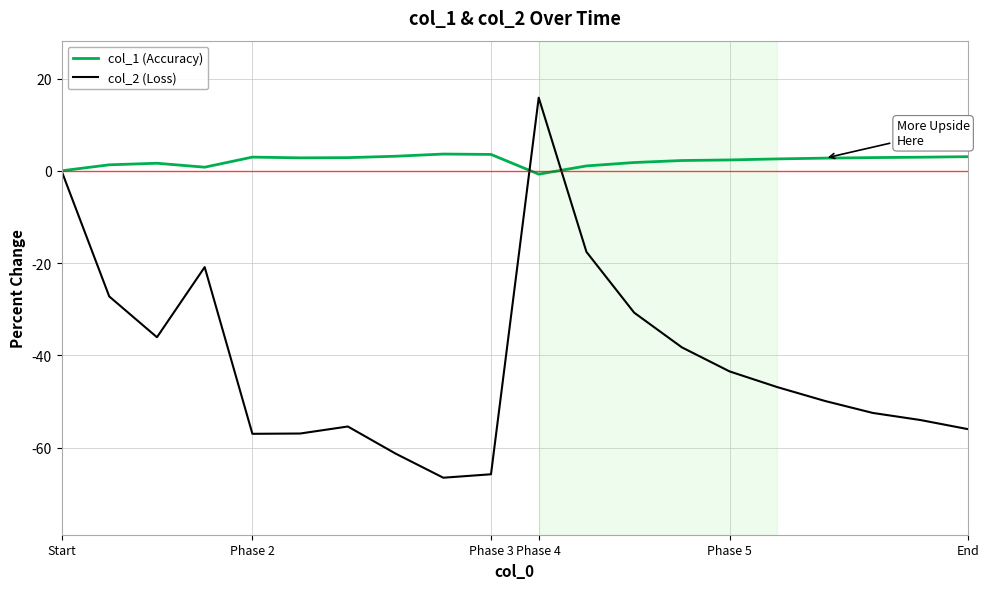

Which series has the largest total across all categories?

col_1 (Accuracy)